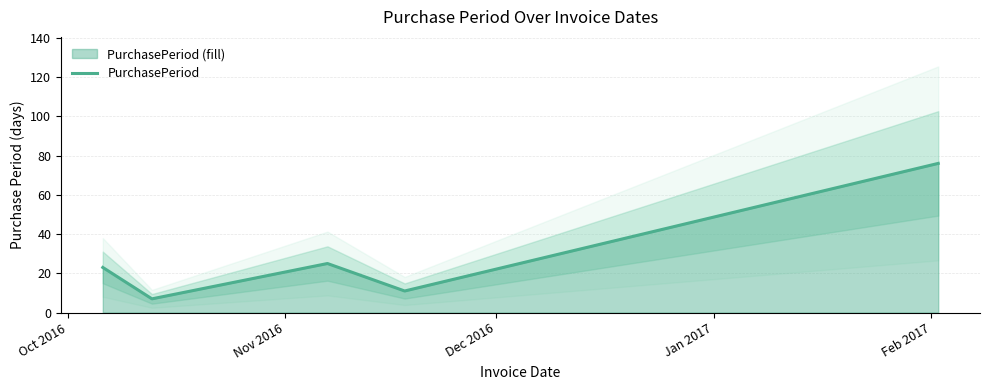

Reading left to right, list all the values displayed in this chart.

23	7	25	11	76